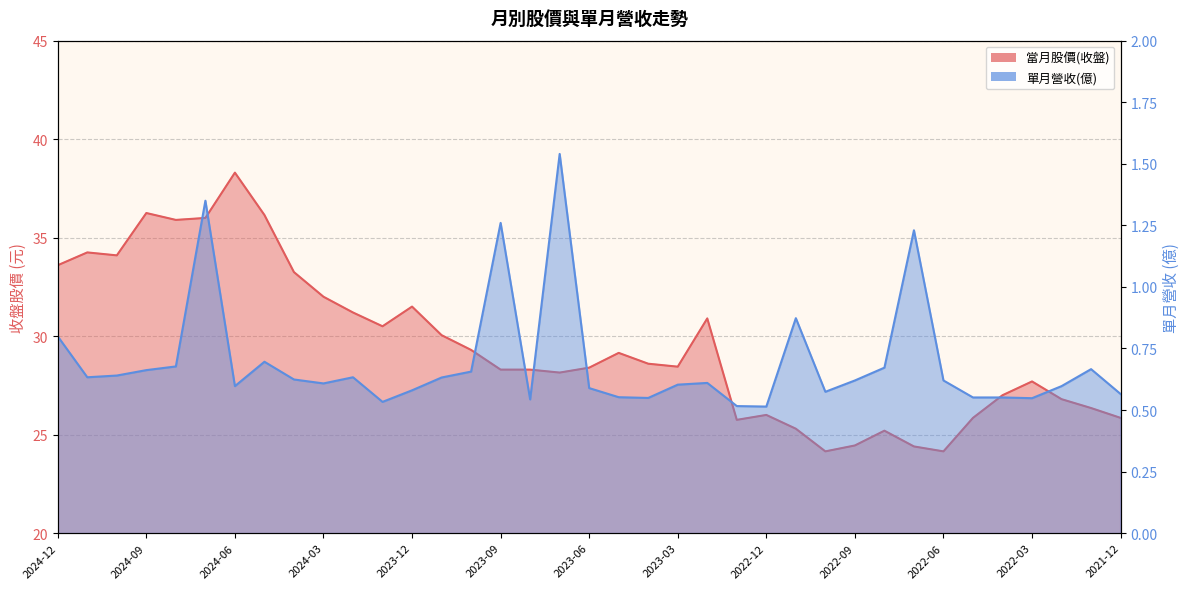

Where is the first local maximum for 單月營收(億)?

2024-07